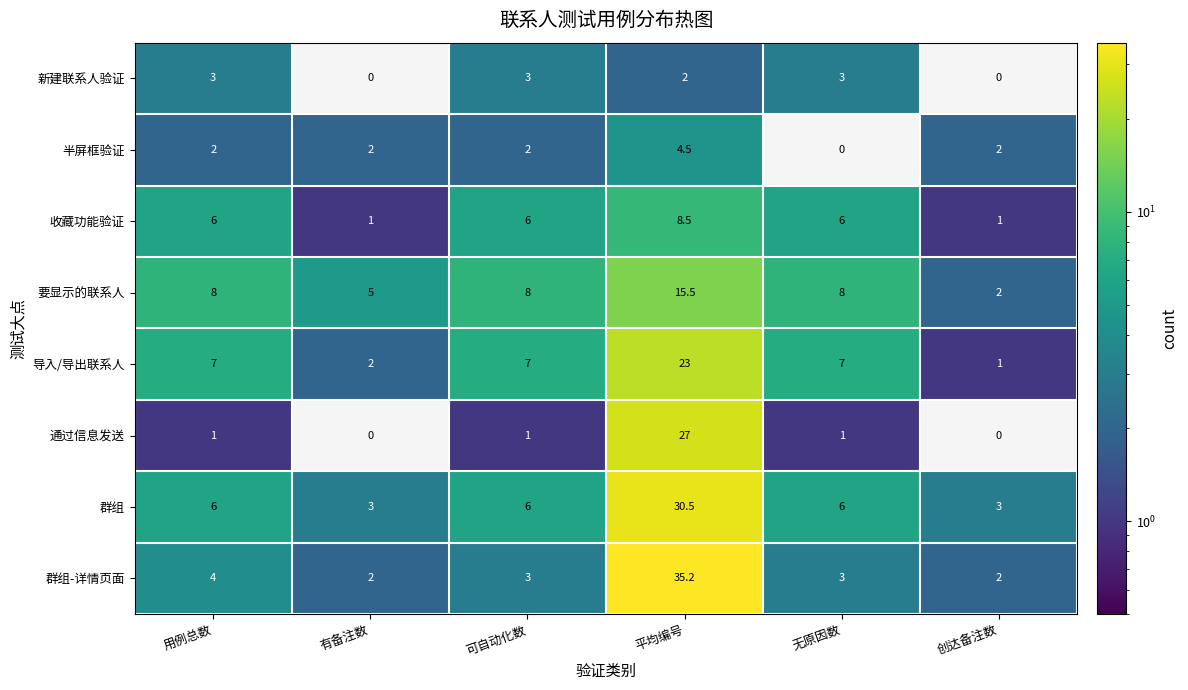

Which series has the largest range (max minus min)?

群组-详情页面